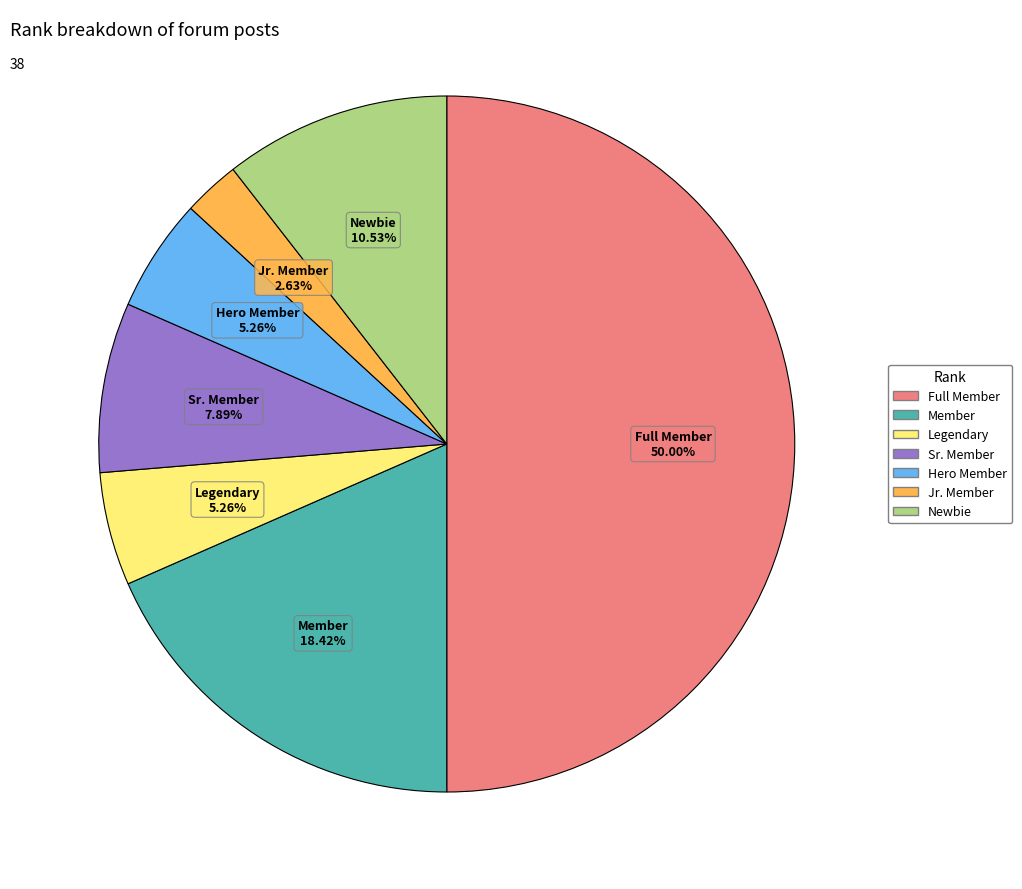

Approximately how many times larger is the value at Jr. Member compared to Member?

0.1